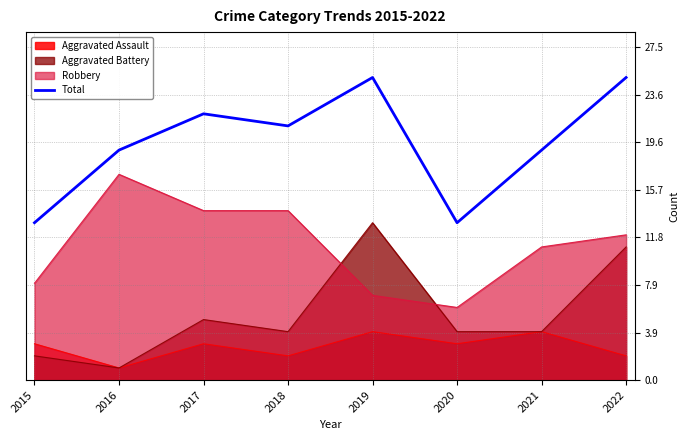

At which category does the data reach its first local valley?

2018